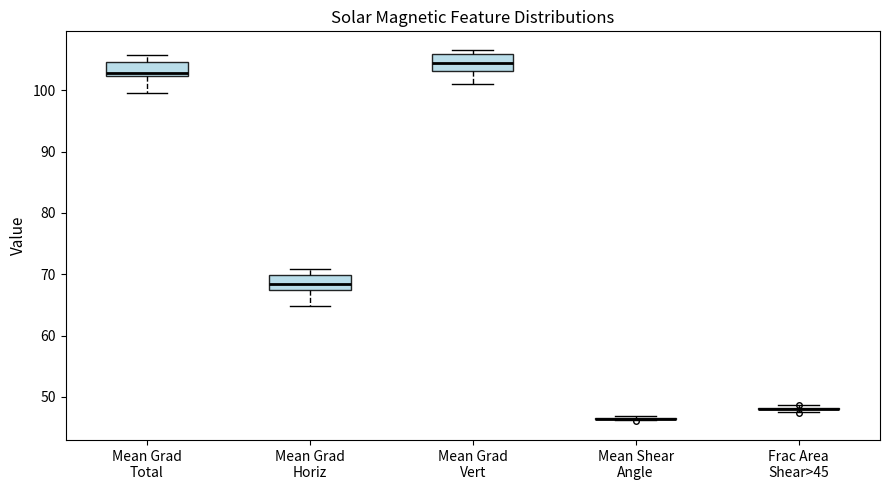

Reading left to right, read every box against the y-axis: the position of its median line, the range the box covers, and the ends of its whiskers. The values are not printed on the chart, so give them approximately, as read against the axis.

Mean Grad Total: median 103, box 102 to 105, whiskers 100 to 106
Mean Grad Horiz: median 68 (inside the box), box 68 to 70, whiskers 65 to 71
Mean Grad Vert: median 104, box 103 to 106, whiskers 101 to 107
Mean Shear Angle: box collapsed to a line at 46, whiskers 46 to 47
Frac Area Shear>45: box collapsed to a line at 48, whiskers 48 to 49